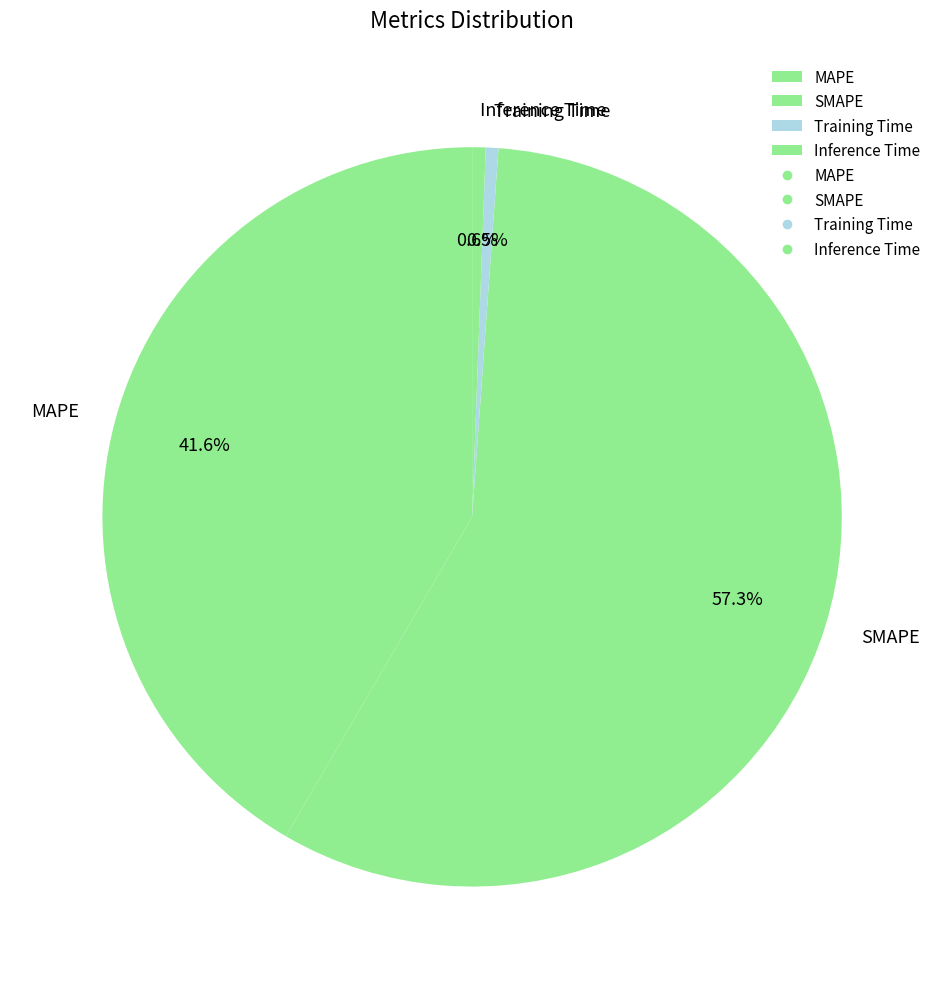

Between SMAPE and MAPE, which is larger?

SMAPE